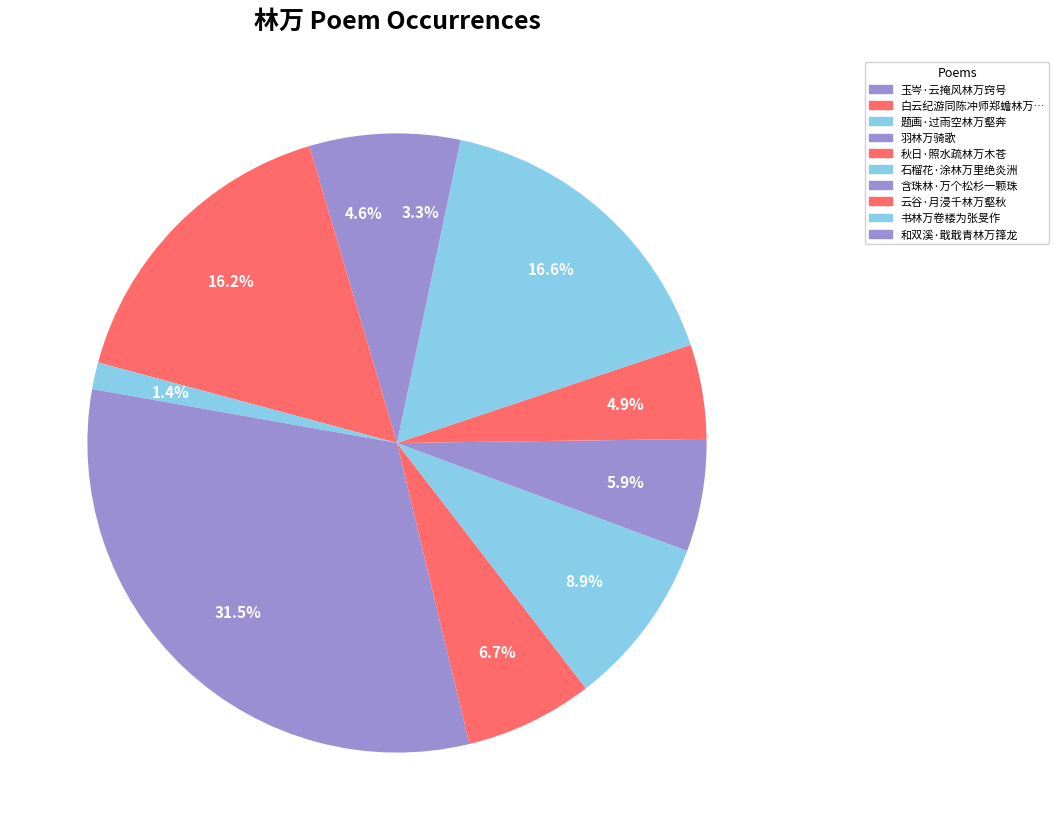

Count the number of slices in the pie.

10